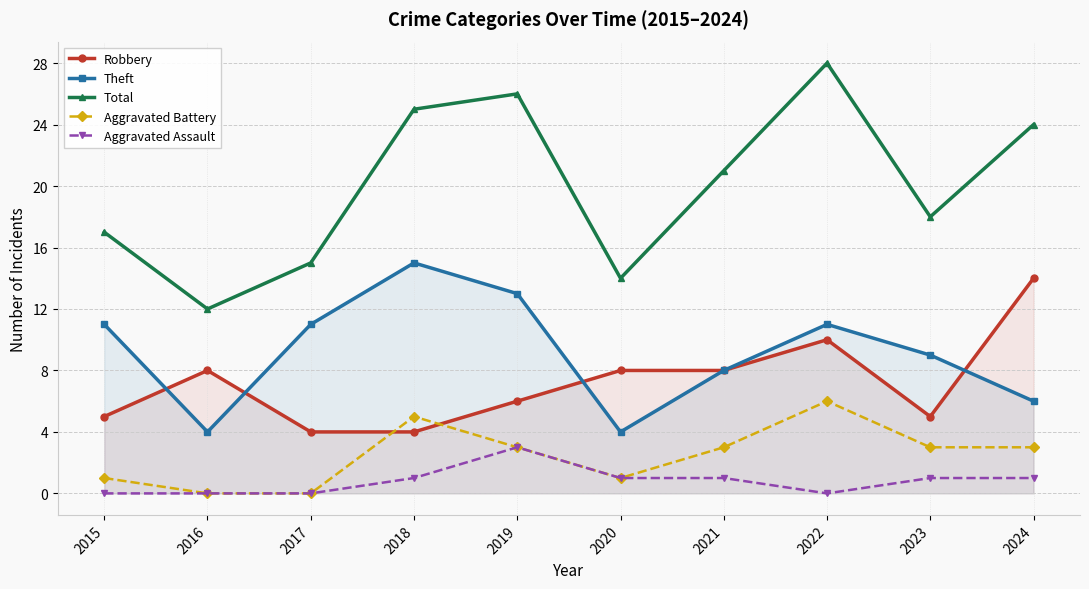

How many Aggravated Battery values are between 1 and 3?

6